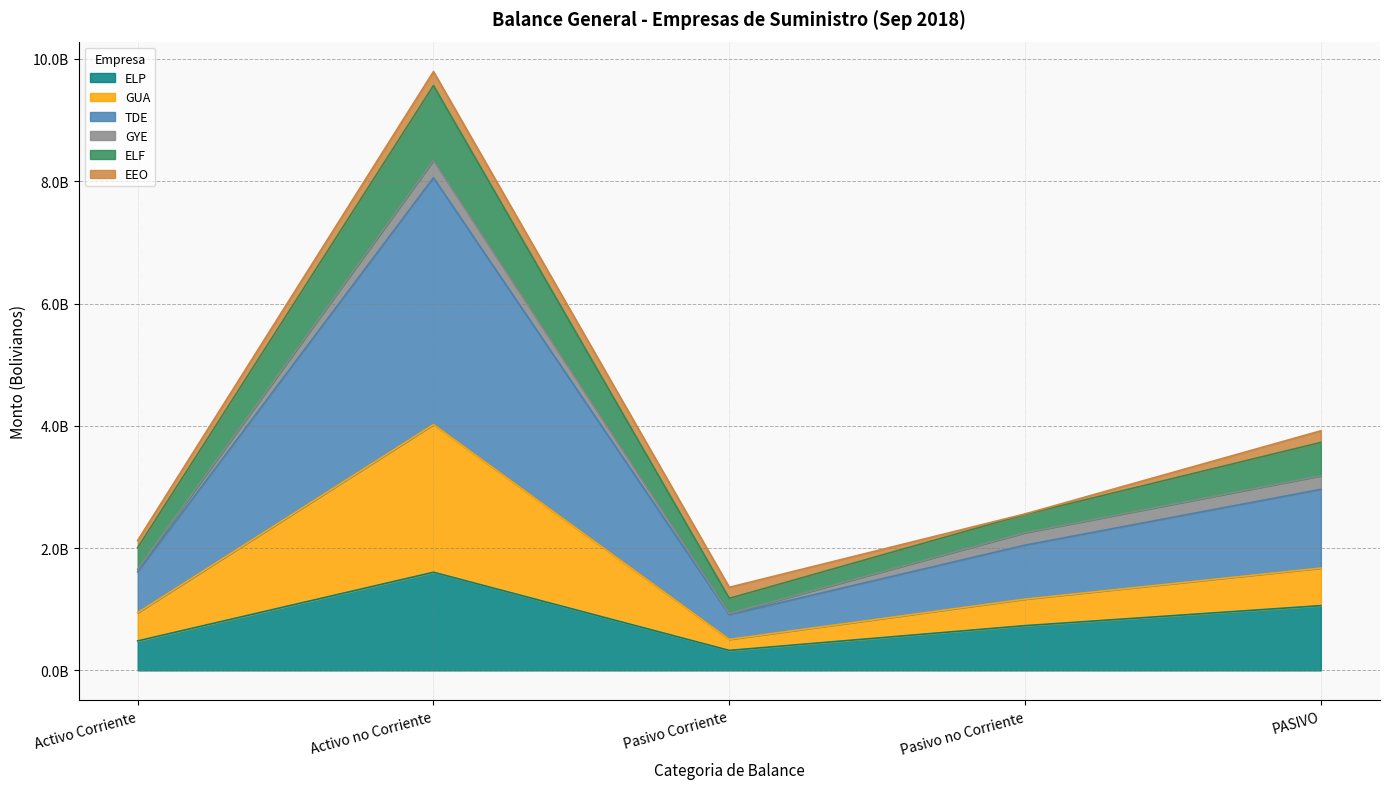

How many data points does each series have?

5